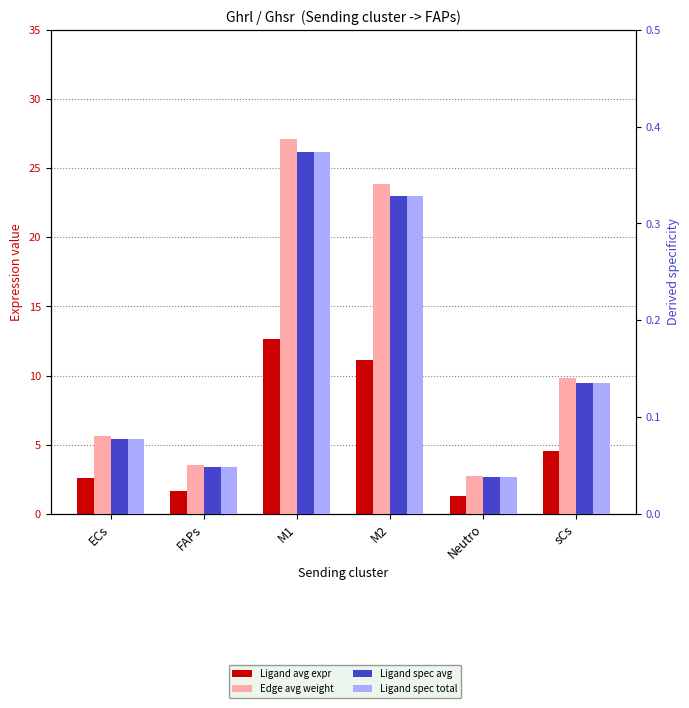

How many data points does each series have?

6